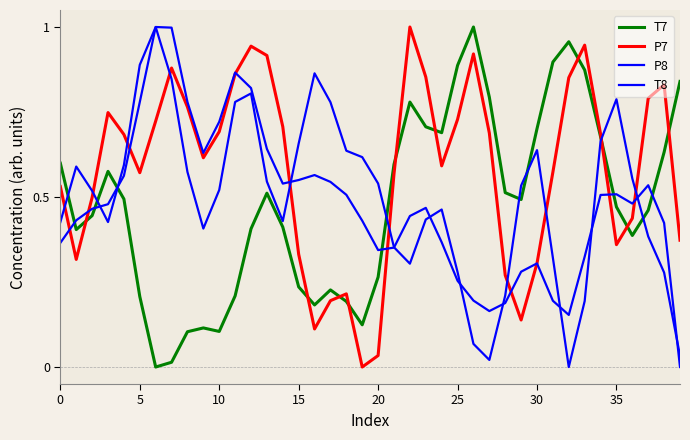

Reading left to right, transcribe all the data shown in this chart.

T7: 0.6	0.4	0.4	0.6	0.5	0.2	0.0	0.0	0.1	0.1	0.1	0.2	0.4	0.5	0.4	0.2	0.2	0.2	0.2	0.1	0.3	0.6	0.8	0.7	0.7	0.9	1.0	0.8	0.5	0.5	0.7	0.9	1.0	0.9	0.7	0.5	0.4	0.5	0.6	0.8
P7: 0.5	0.3	0.5	0.7	0.7	0.6	0.7	0.9	0.8	0.6	0.7	0.9	0.9	0.9	0.7	0.3	0.1	0.2	0.2	0.0	0.0	0.6	1.0	0.9	0.6	0.7	0.9	0.7	0.3	0.1	0.3	0.6	0.9	0.9	0.7	0.4	0.4	0.8	0.8	0.4
P8: 0.4	0.4	0.5	0.5	0.6	0.8	1.0	1.0	0.8	0.6	0.7	0.9	0.8	0.6	0.5	0.5	0.6	0.5	0.5	0.4	0.3	0.4	0.4	0.5	0.4	0.3	0.2	0.2	0.2	0.3	0.3	0.2	0.2	0.3	0.5	0.5	0.5	0.5	0.4	0.0
T8: 0.4	0.6	0.5	0.4	0.6	0.9	1.0	0.8	0.6	0.4	0.5	0.8	0.8	0.5	0.4	0.7	0.9	0.8	0.6	0.6	0.5	0.4	0.3	0.4	0.5	0.3	0.1	0.0	0.2	0.5	0.6	0.3	0.0	0.2	0.7	0.8	0.6	0.4	0.3	0.0